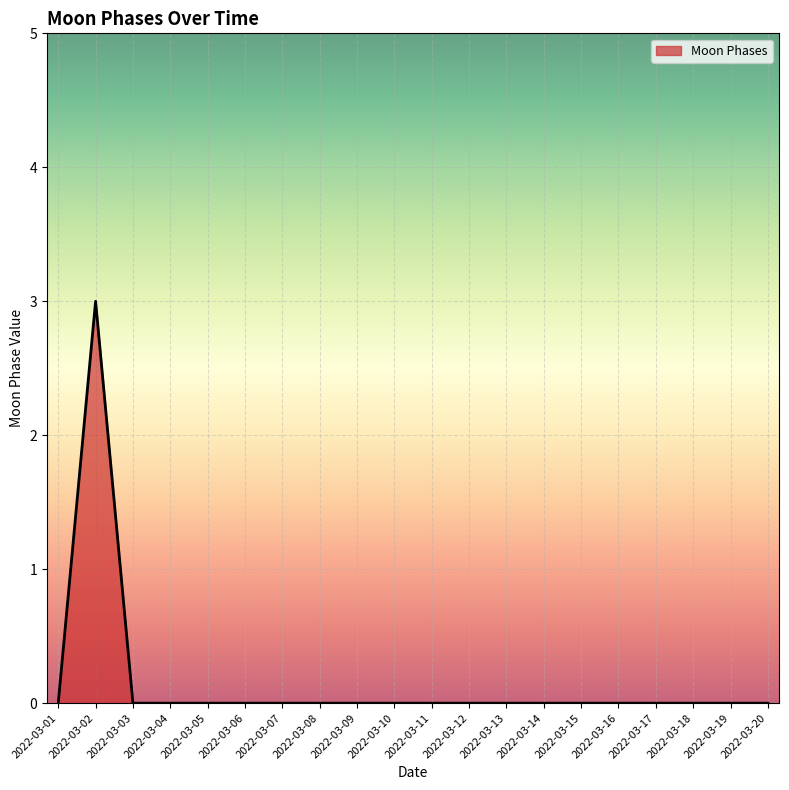

Is it true that the value at 2022-03-05 is -2?

False